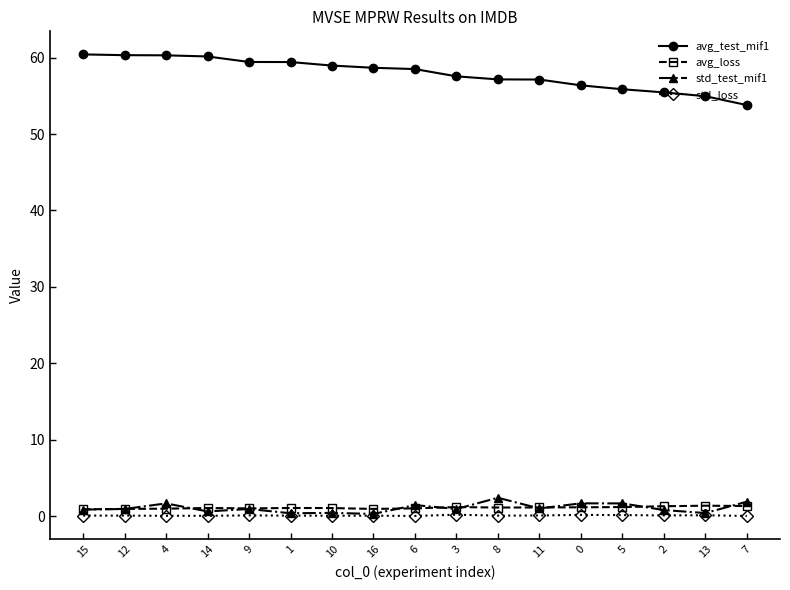

True or false: std_loss and avg_loss intersect in this chart.

False